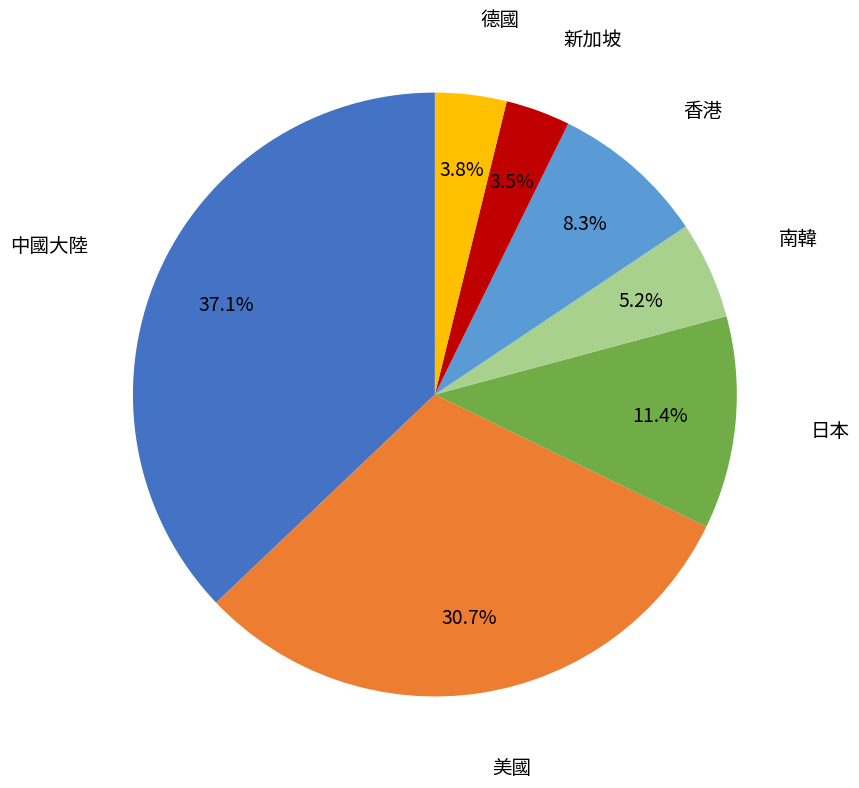

Is there a majority slice in this chart?

No